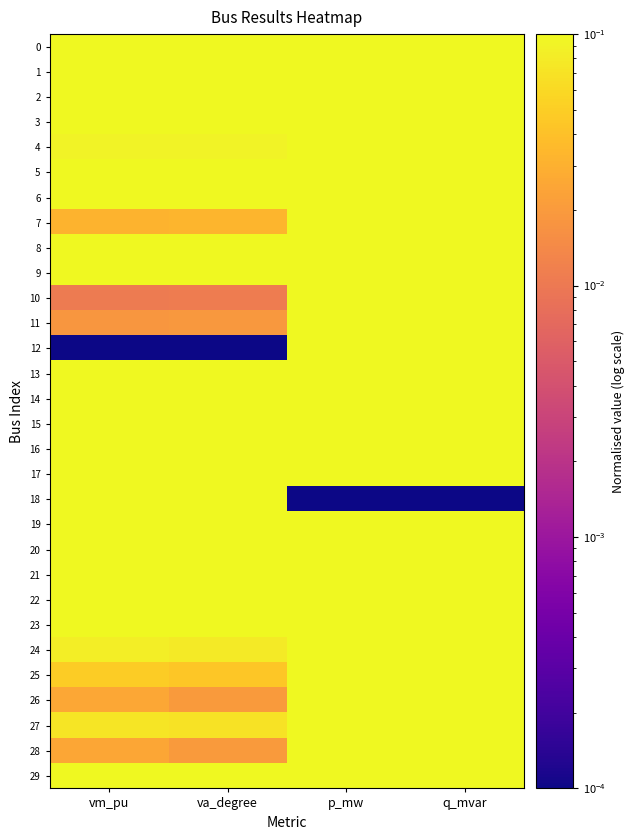

What is the spread (max minus min) of values at va_degree?

1.0